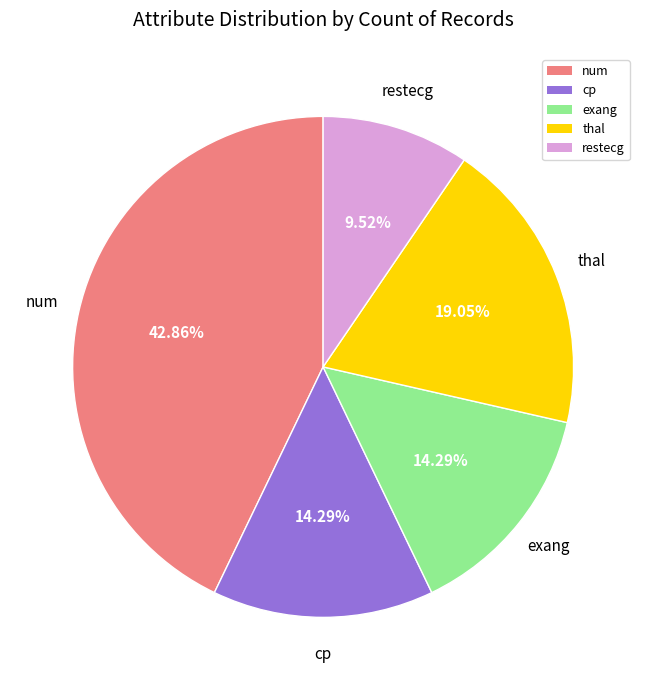

What is the smallest slice in the pie chart?

restecg